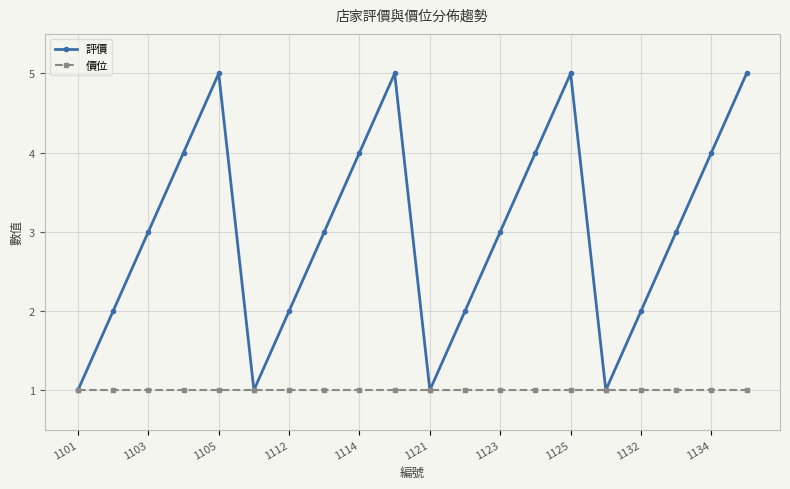

What is the greatest value displayed?

5